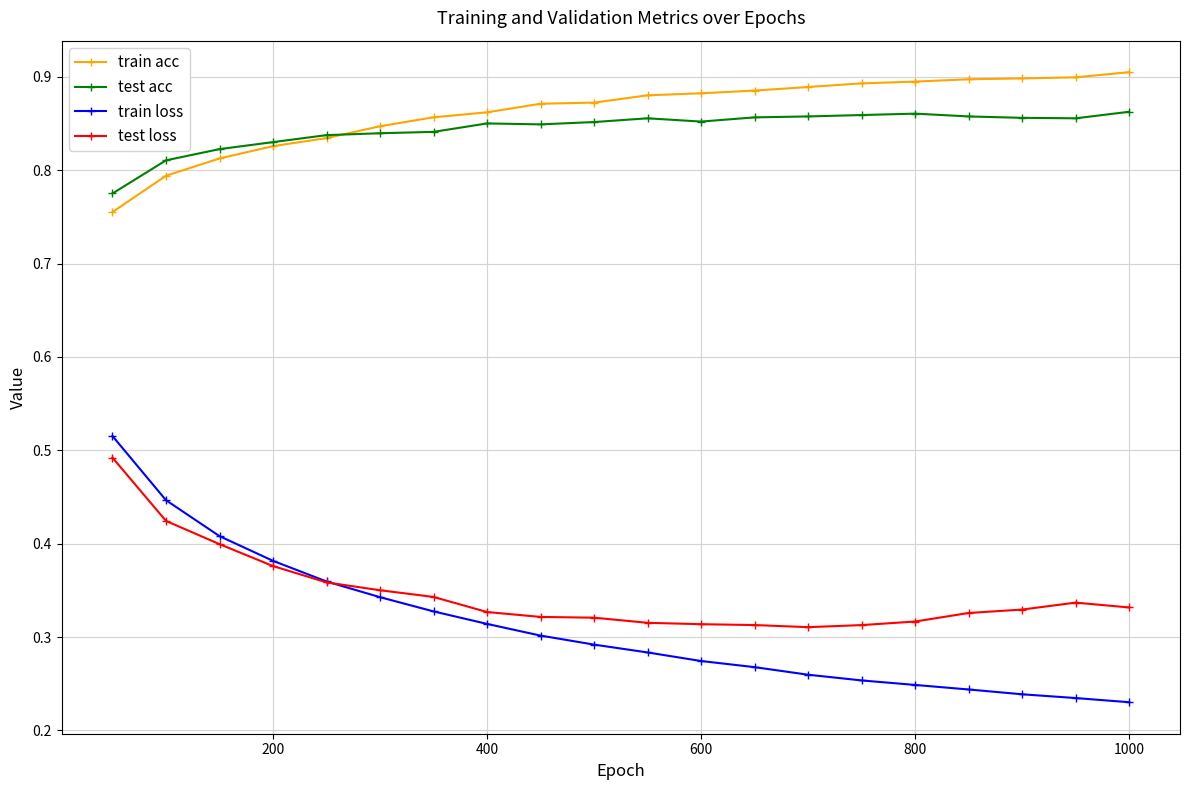

True or false: test loss and train acc cross at least once.

False